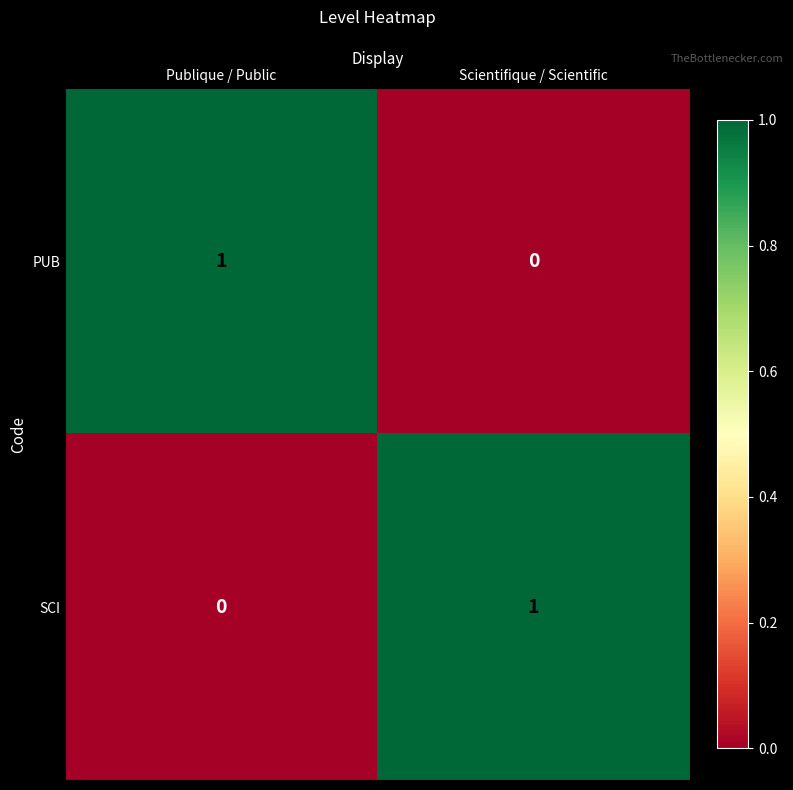

Reading left to right, extract all data points from this chart.

PUB: Publique / Public=1	Scientifique / Scientific=0
SCI: Publique / Public=0	Scientifique / Scientific=1